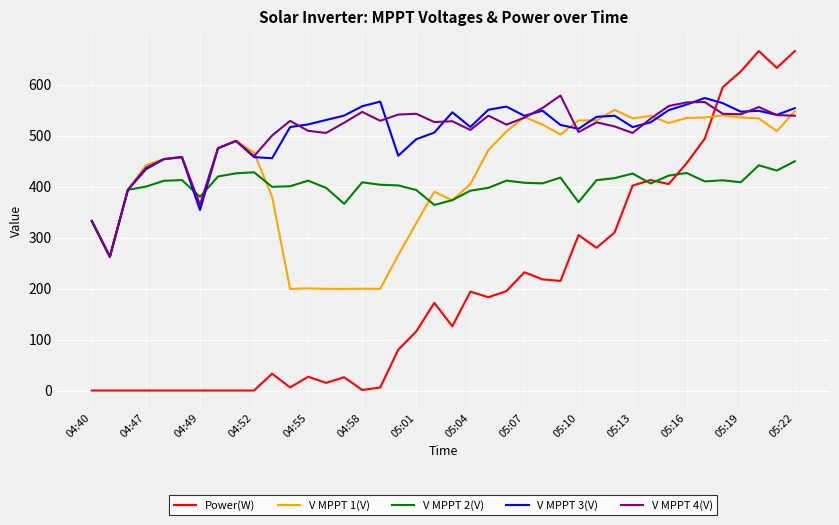

What is the highest value of the V MPPT 3(V) series?

573.9